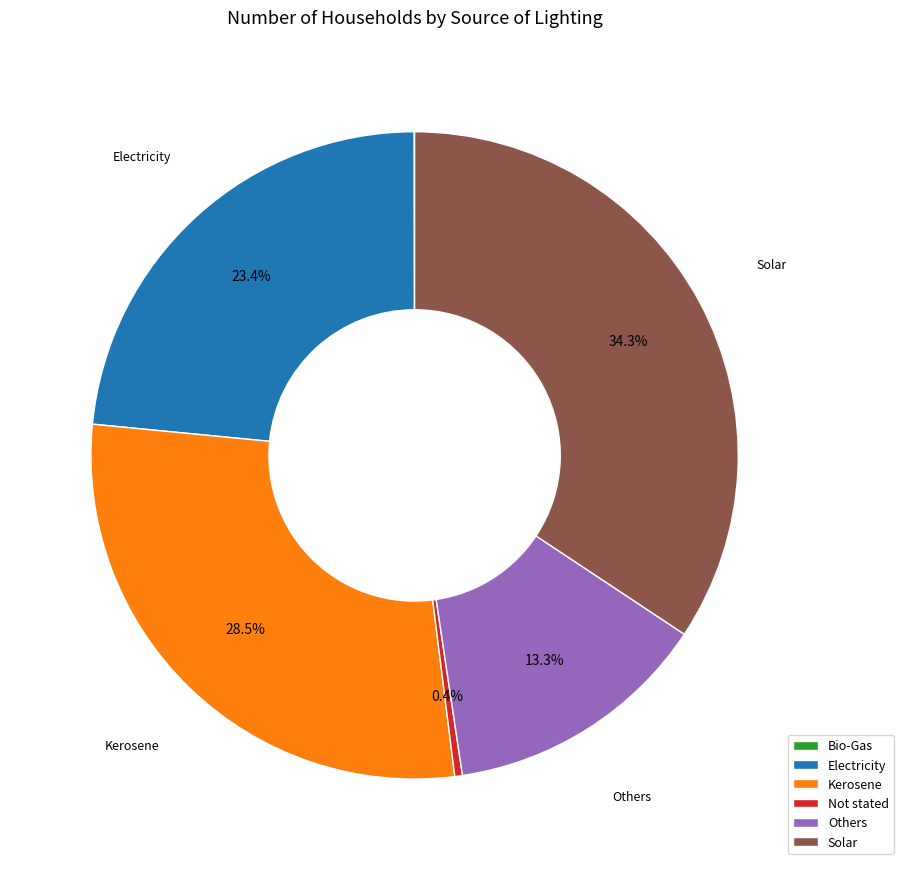

Is it true that Solar is 34% of the pie?

True